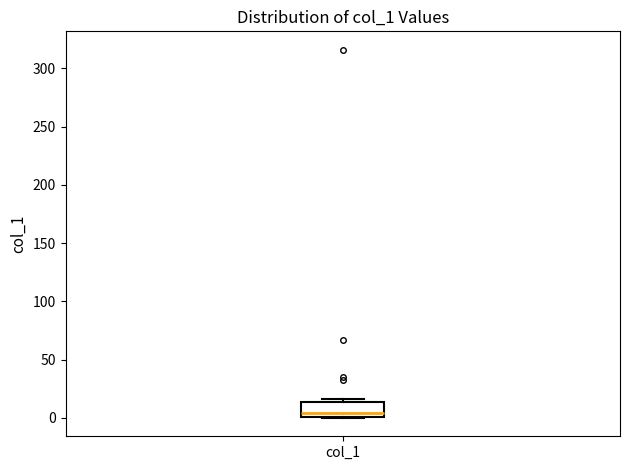

Transcribe this box plot: give where the median line is, the range the box spans, and where the two whiskers end, as read against the y-axis. The values are not printed on the chart, so give them approximately, as read against the axis.

median 5, box 0 to 15, whiskers 0 to 15 (just above the box's upper edge)